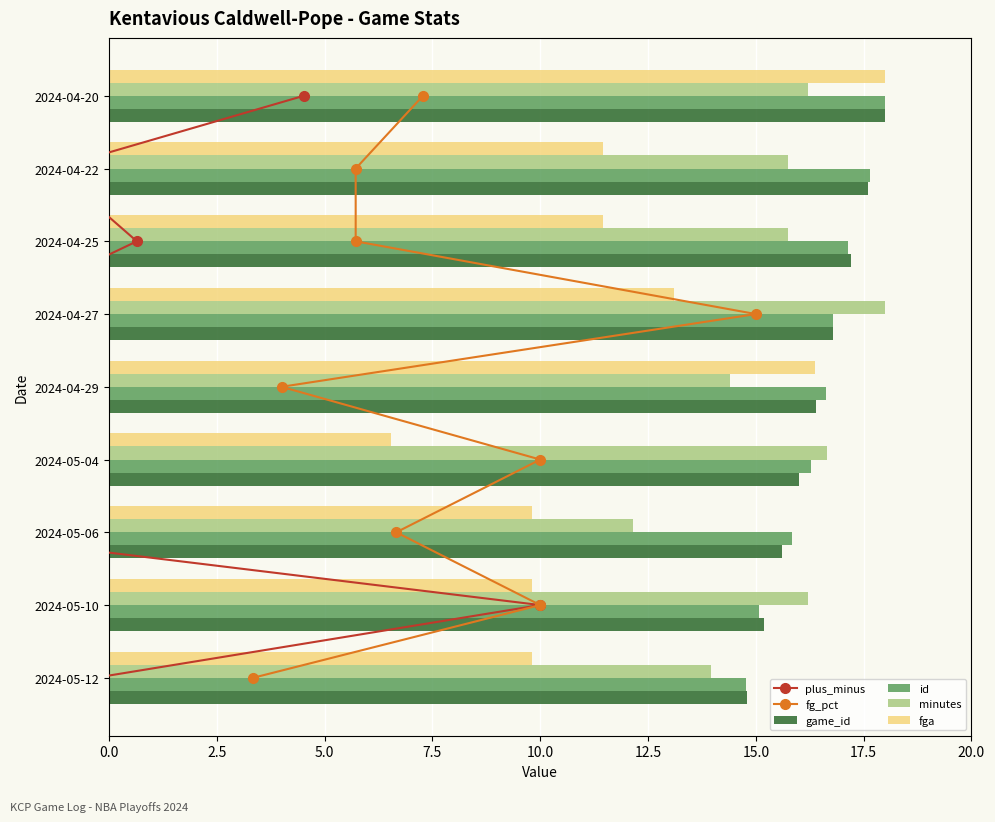

Which category has the highest value in the fga series?

2024-04-20